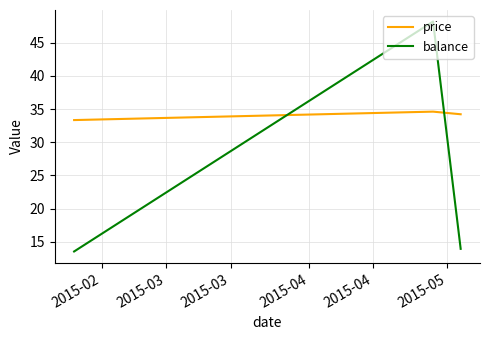

What is the sum of all price values?

102.2